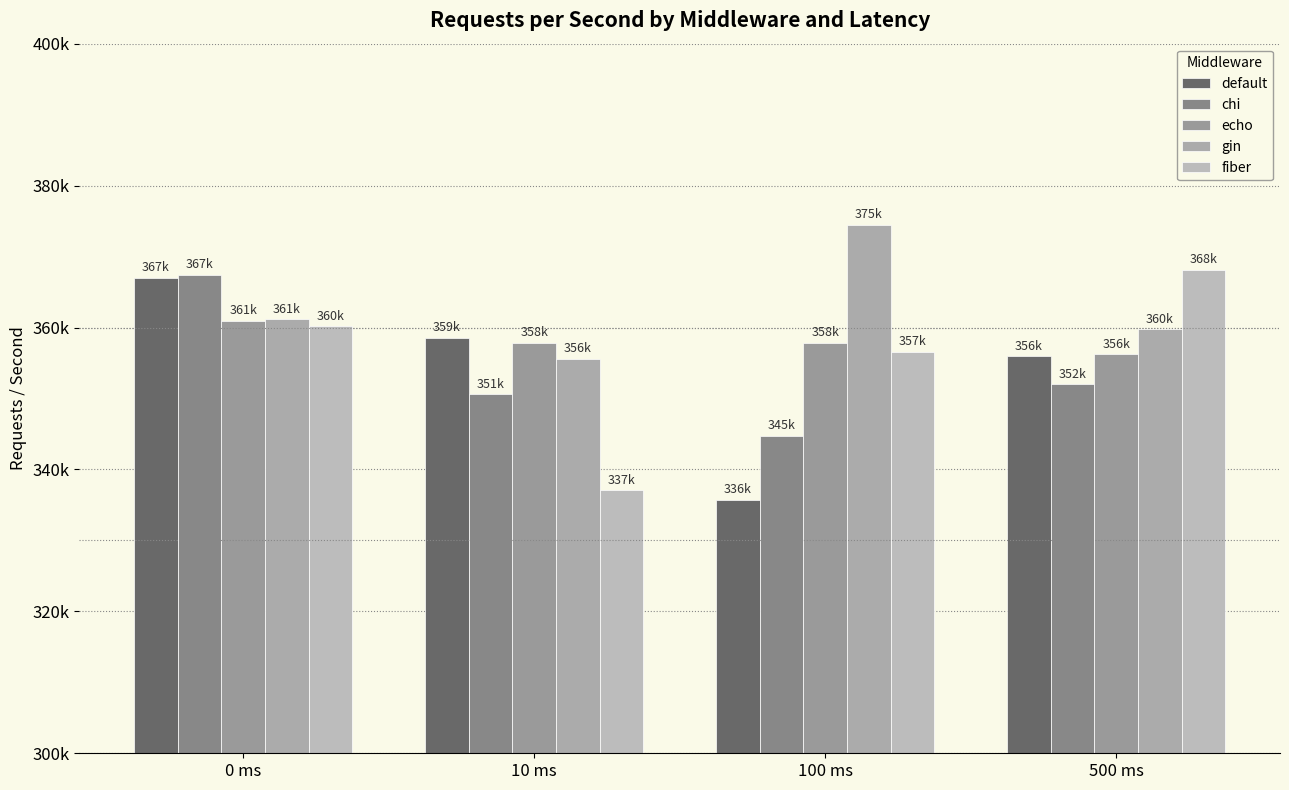

What is the minimum value for gin?

355562.4